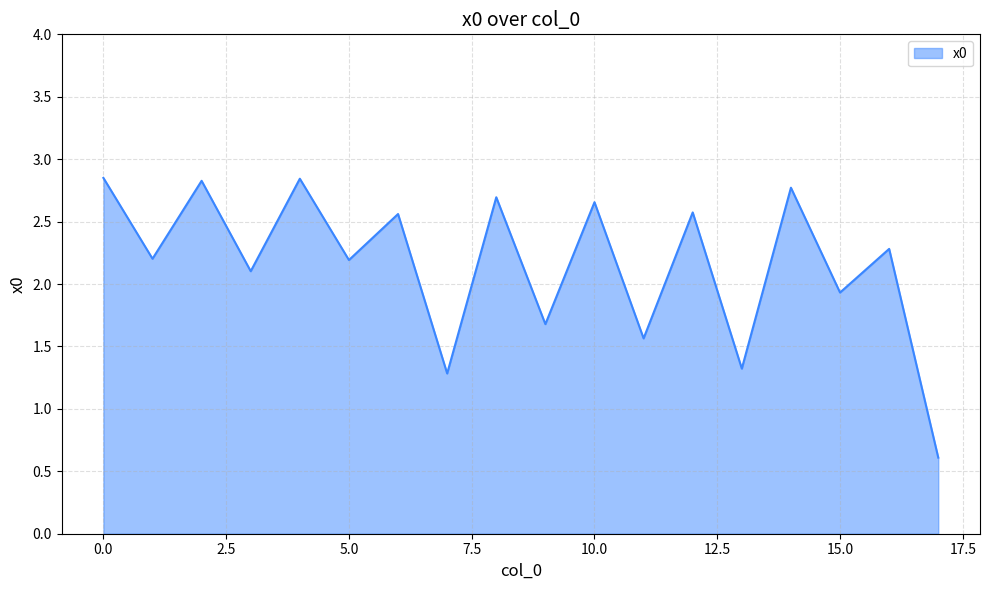

What is the minimum value shown in the chart?

0.6